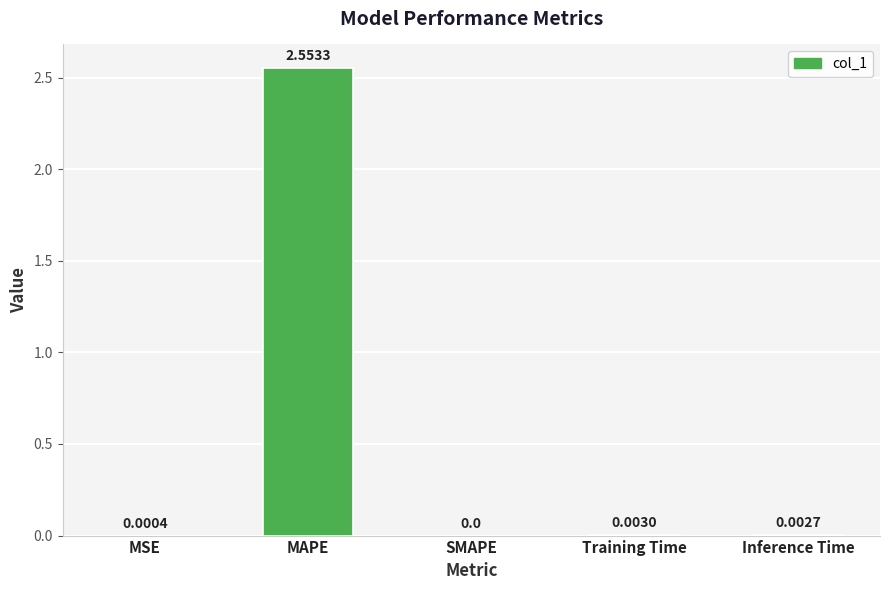

What is the change in value from MAPE to Inference Time?

-2.6